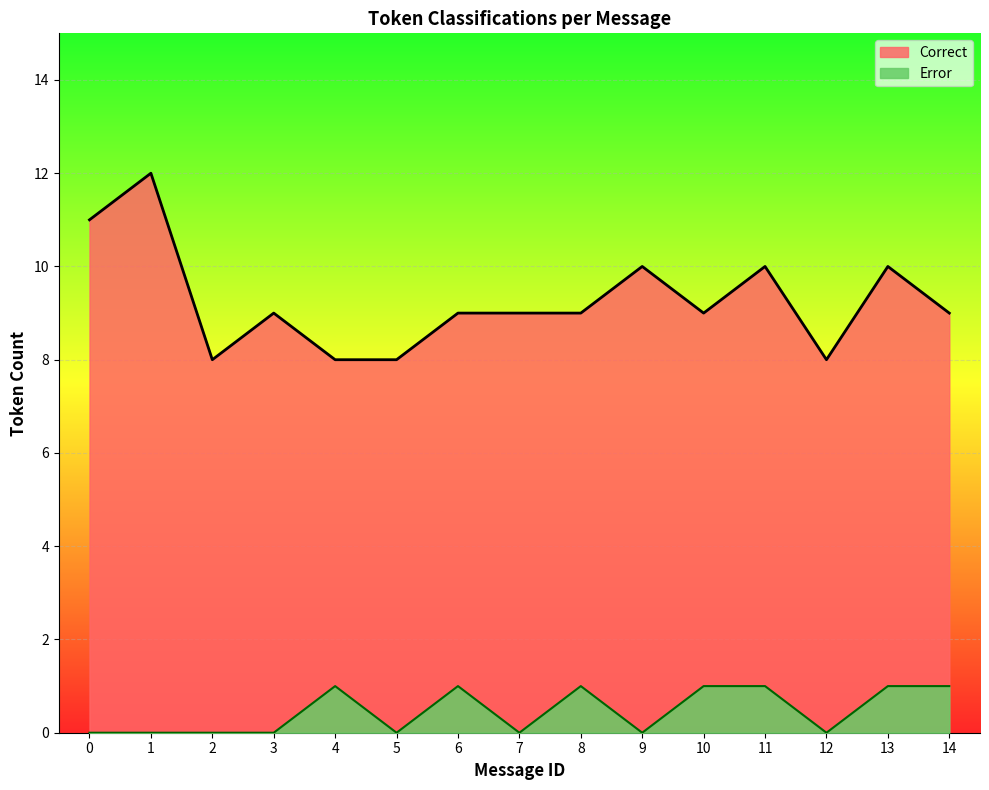

List the series in order of their overall mean, lowest first.

Error, Correct